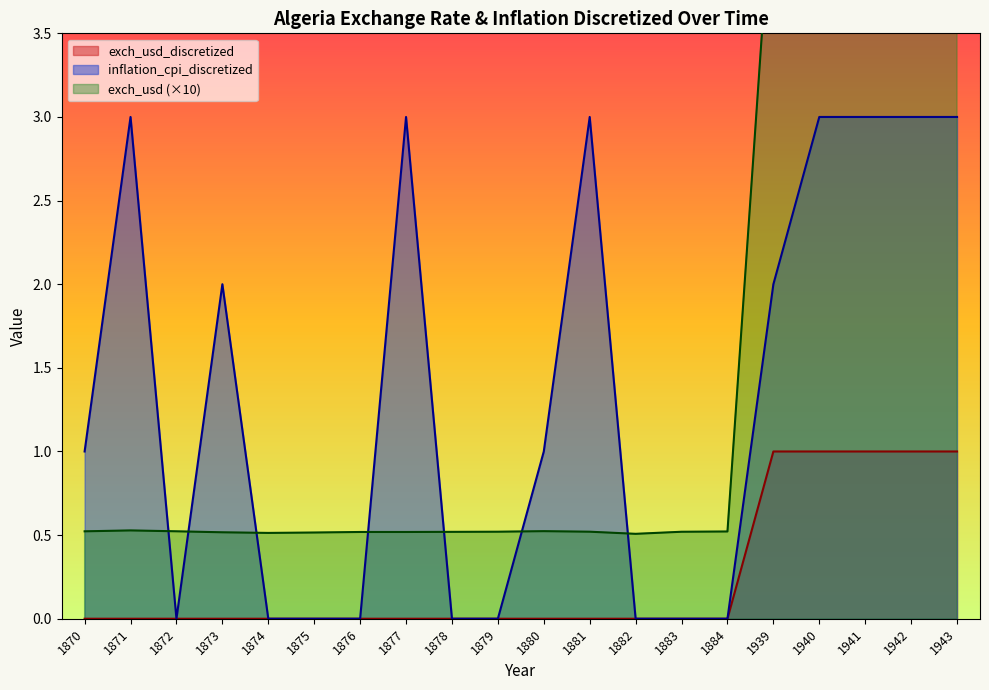

Reading left to right, what are all the values shown in this chart?

exch_usd: 1870=0.5	1871=0.5	1872=0.5	1873=0.5	1874=0.5	1875=0.5	1876=0.5	1877=0.5	1878=0.5	1879=0.5	1880=0.5	1881=0.5	1882=0.5	1883=0.5	1884=0.5	1939=4.5	1940=4.9	1941=4.5	1942=7.5	1943=5.0
exch_usd_discretized: 1870=0.0	1871=0.0	1872=0.0	1873=0.0	1874=0.0	1875=0.0	1876=0.0	1877=0.0	1878=0.0	1879=0.0	1880=0.0	1881=0.0	1882=0.0	1883=0.0	1884=0.0	1939=1.0	1940=1.0	1941=1.0	1942=1.0	1943=1.0
inflation_cpi_discretized: 1870=1.0	1871=3.0	1872=0.0	1873=2.0	1874=0.0	1875=0.0	1876=0.0	1877=3.0	1878=0.0	1879=0.0	1880=1.0	1881=3.0	1882=0.0	1883=0.0	1884=0.0	1939=2.0	1940=3.0	1941=3.0	1942=3.0	1943=3.0